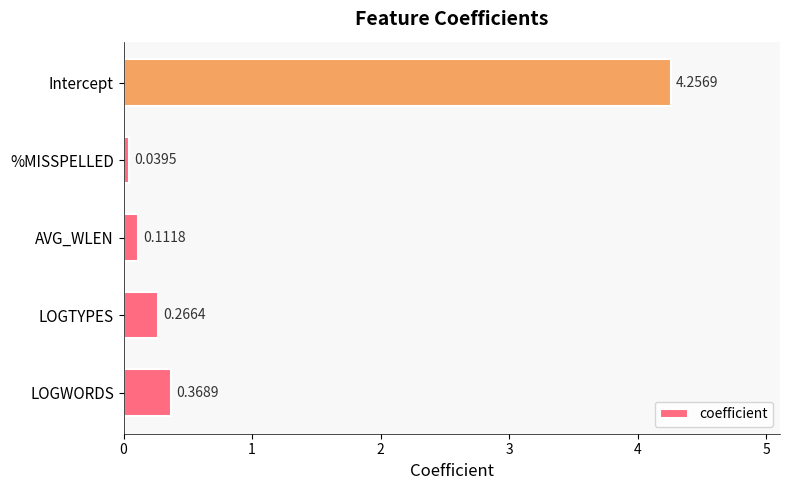

What is the sum of all values?

5.0